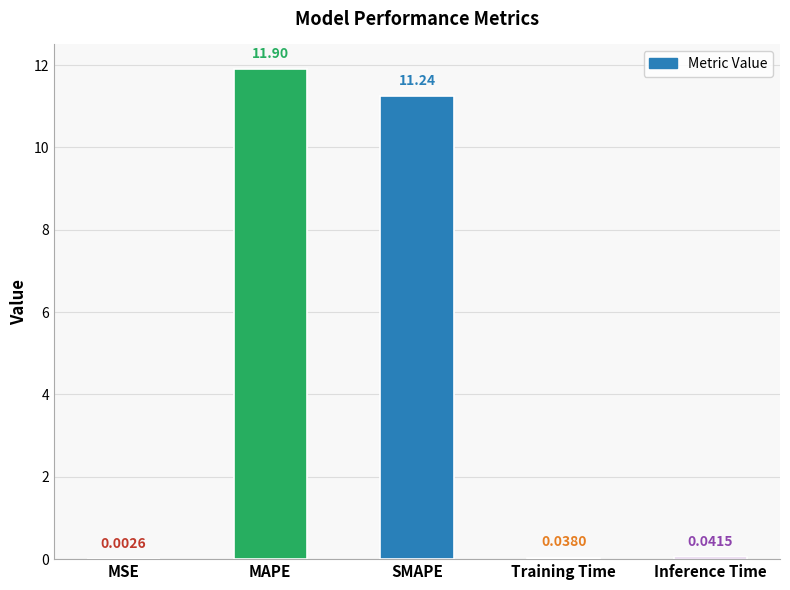

Which label corresponds to the largest value in the chart?

MAPE